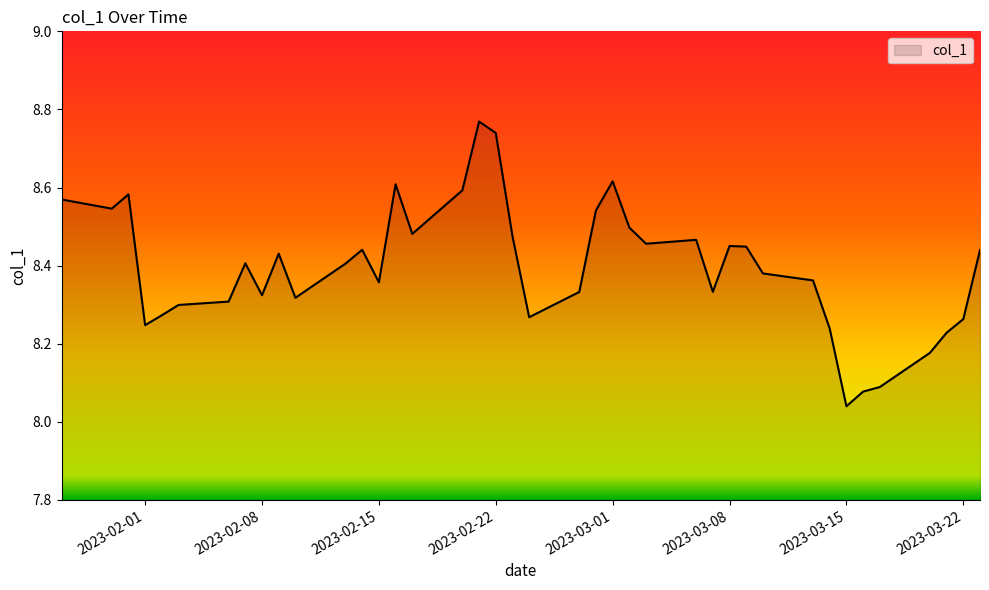

What is the difference between the maximum and minimum values?

0.7